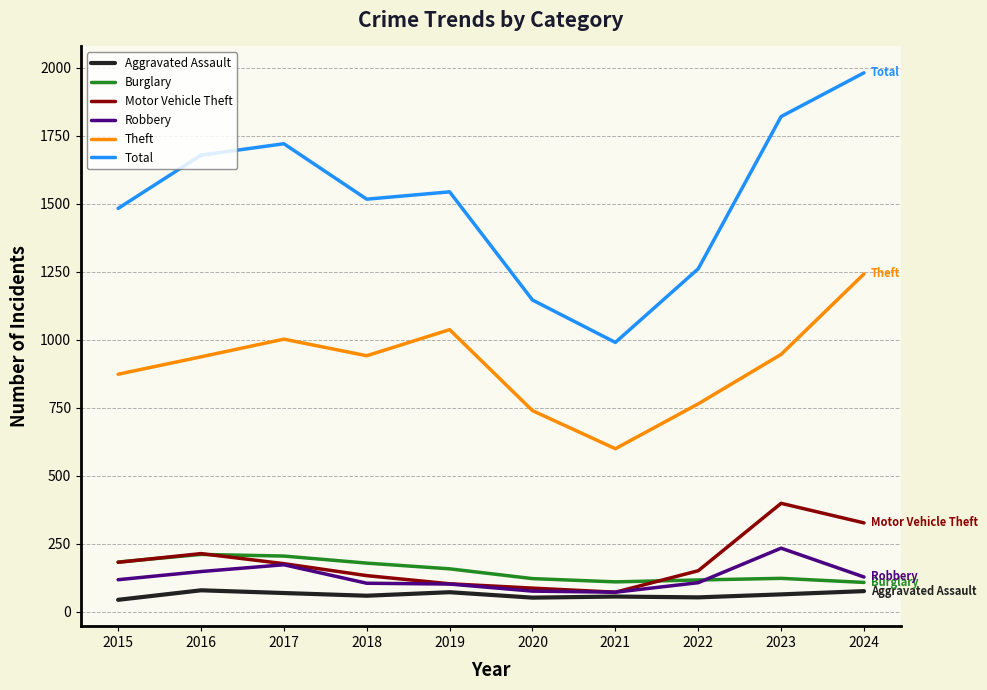

What is the maximum value for Burglary?

210